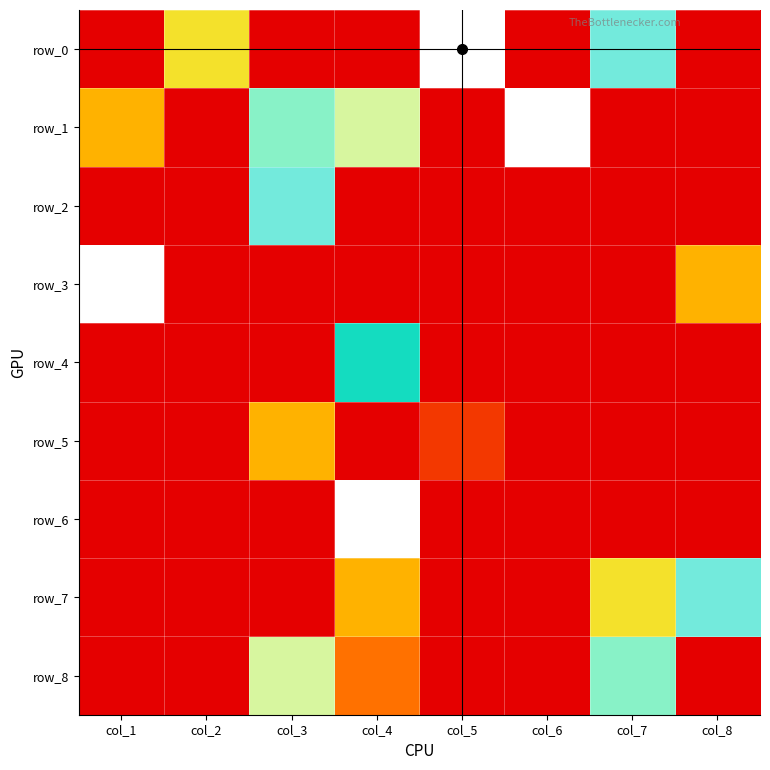

What is the spread (max minus min) of values at col_2?

4